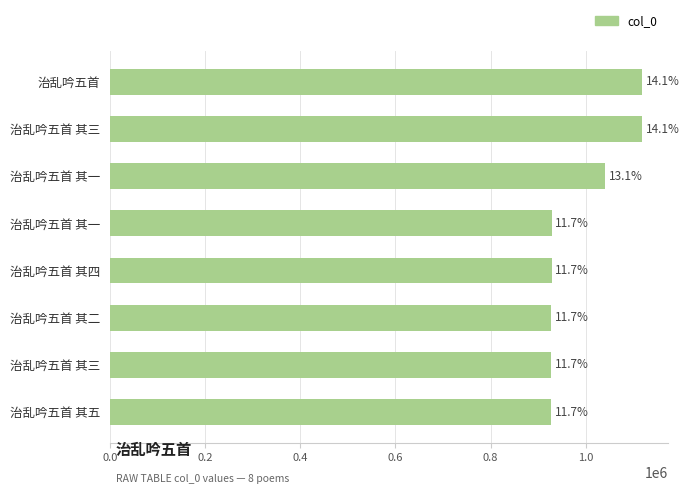

How many bars are there in total?

8